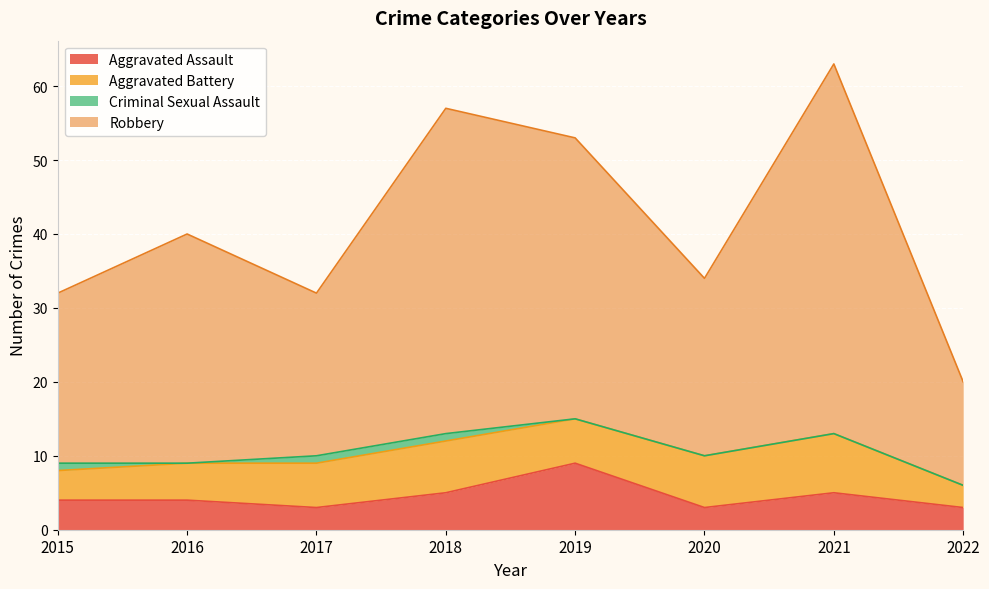

True or false: Robbery has more than 0 interior local peaks.

True